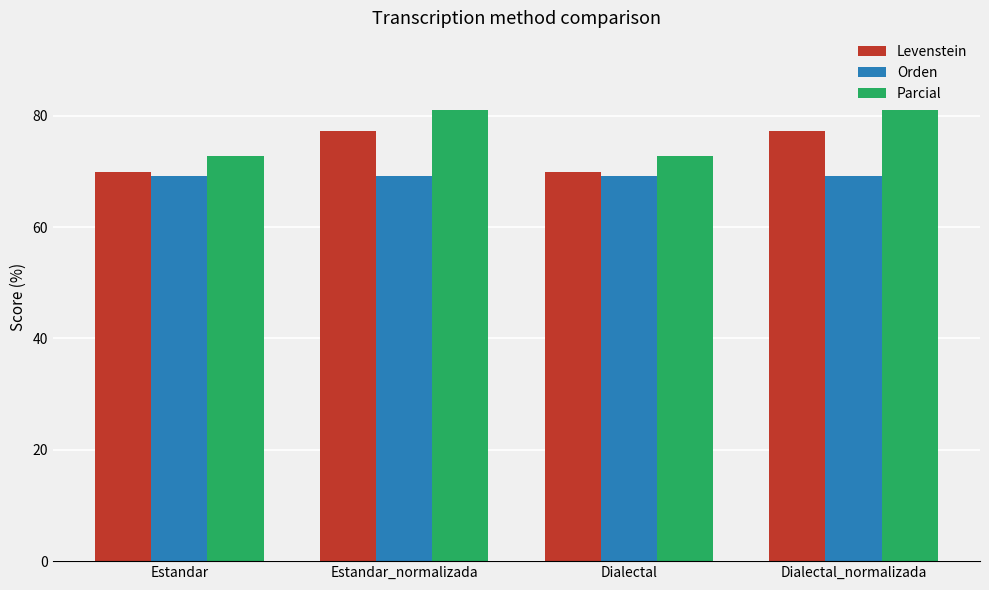

What position from the right is Dialectal?

2